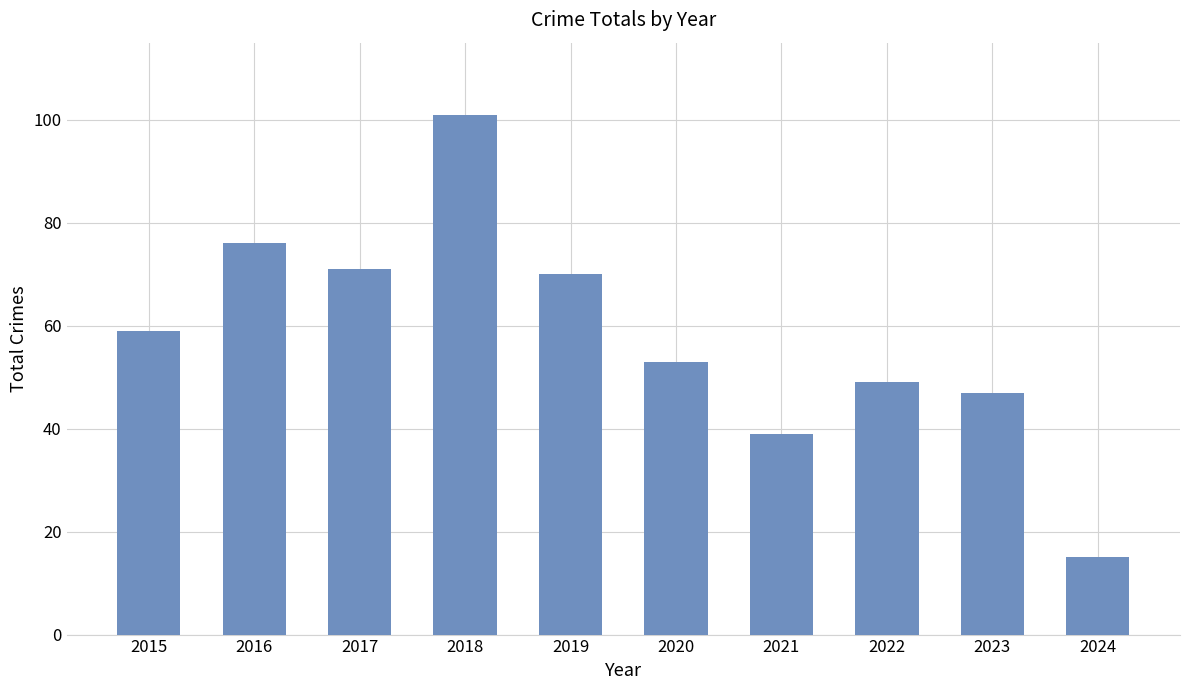

What is the value of the 5th bar from the left?

70